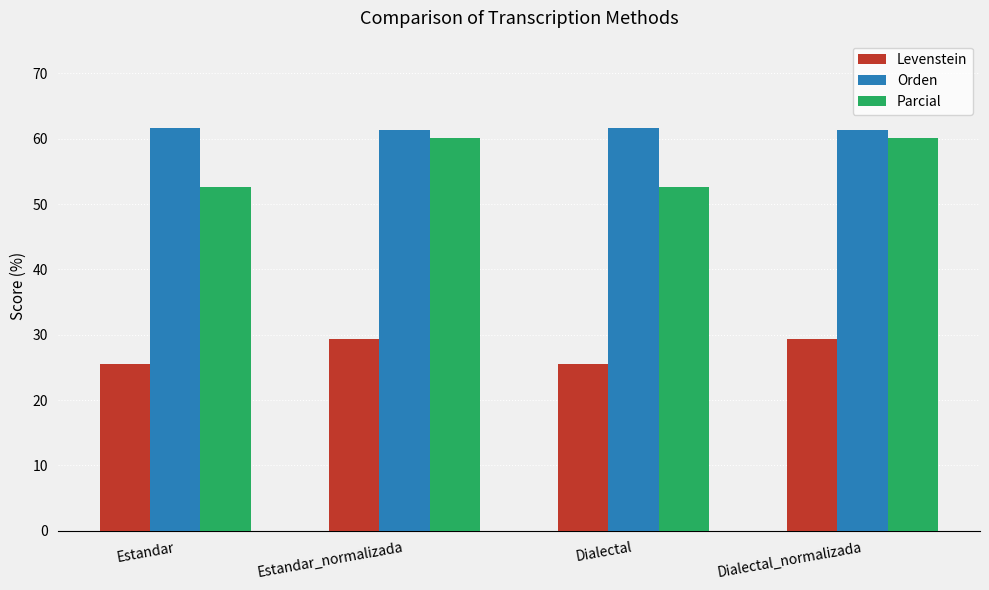

At Estandar_normalizada, list the series in order from smallest to largest.

Levenstein, Parcial, Orden